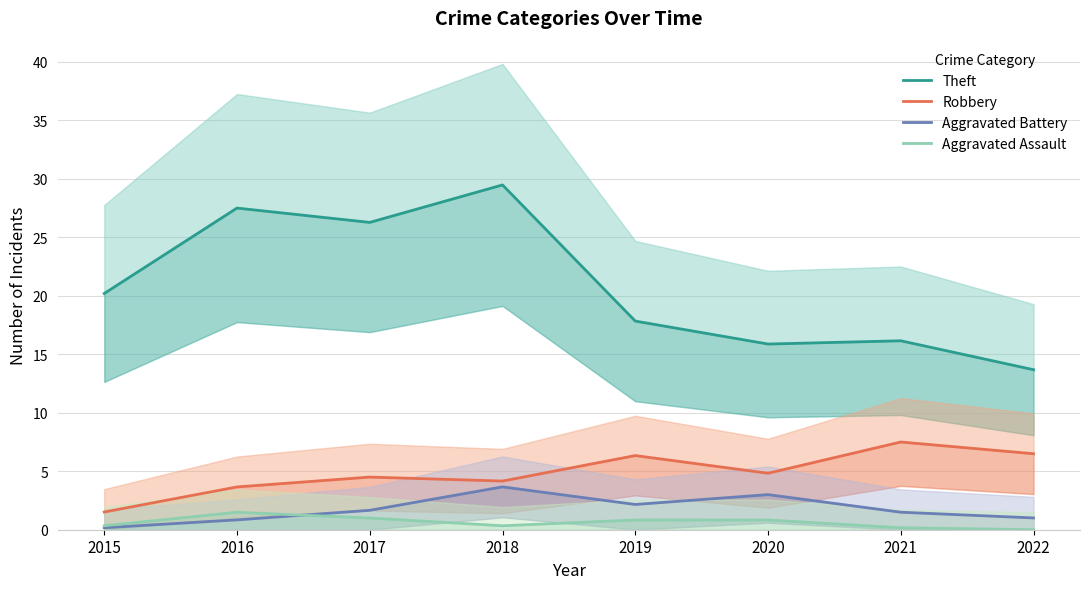

Is this an area chart (filled region under the line)?

No